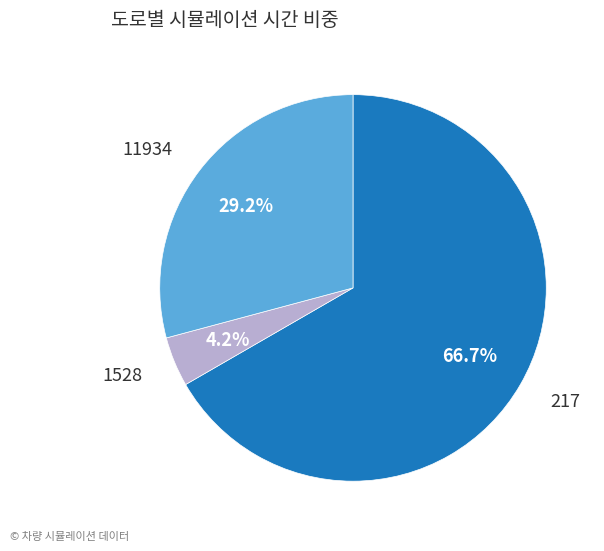

Is there any slice that represents more than half of the pie?

Yes